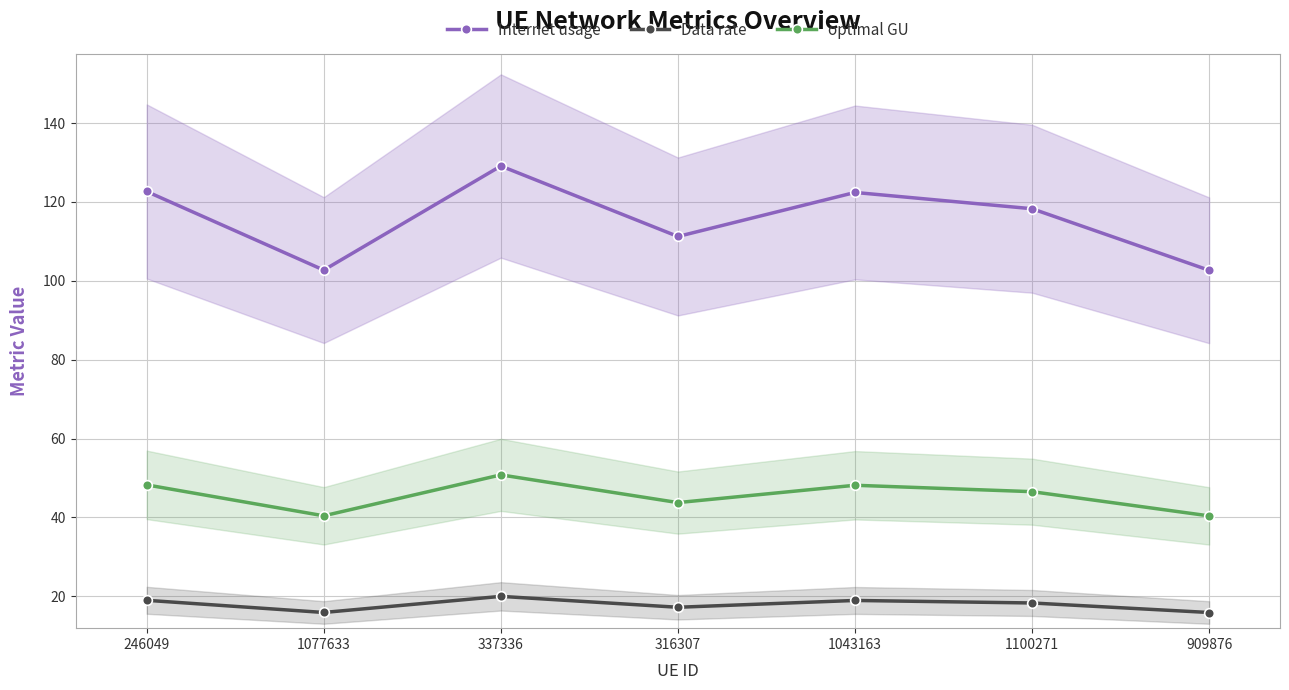

List the series in order of their overall mean, lowest first.

Data rate, optimal GU, Internet usage